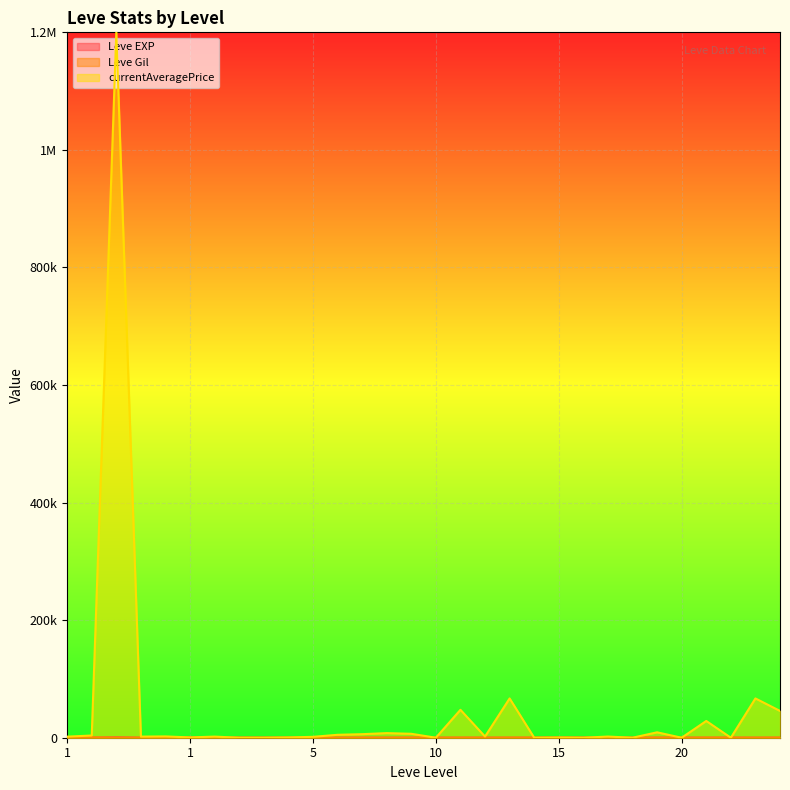

What is the sum of the Leve Gil values at 20 and 15?

419